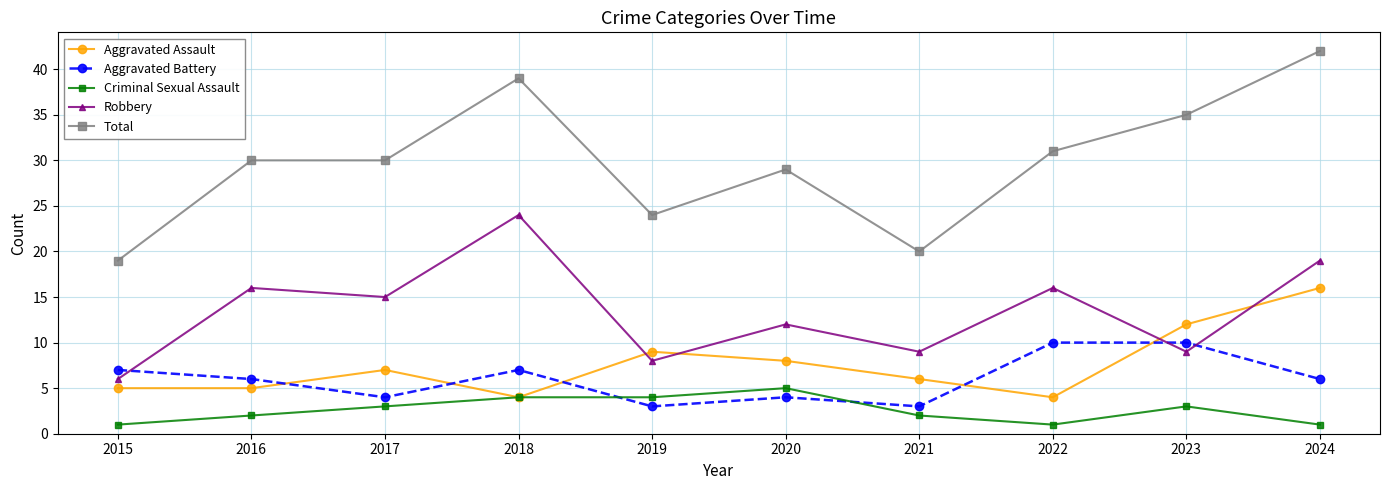

At which category does the chart reach its peak across all series?

2024